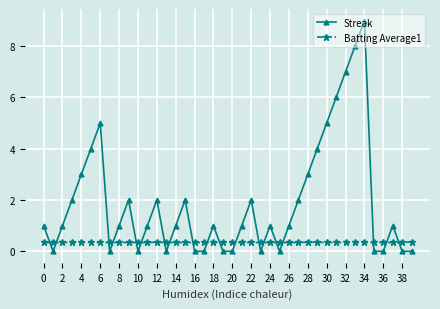

What is the average value of the Streak series?

1.9